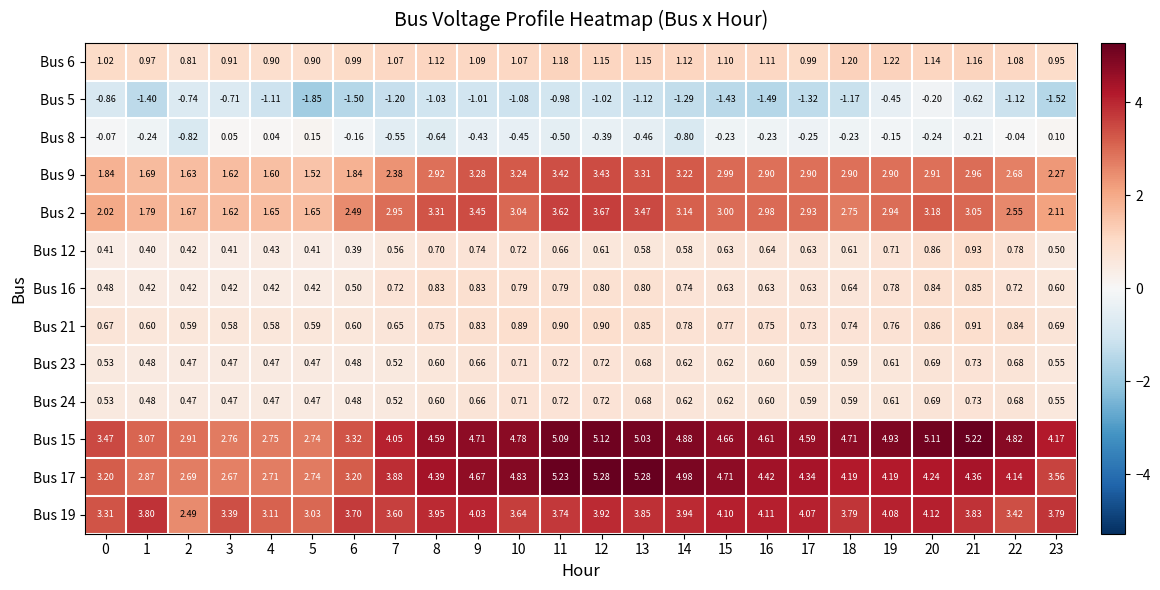

Is the value of Bus 9 at 6 greater than the value of Bus 2 at 12?

No